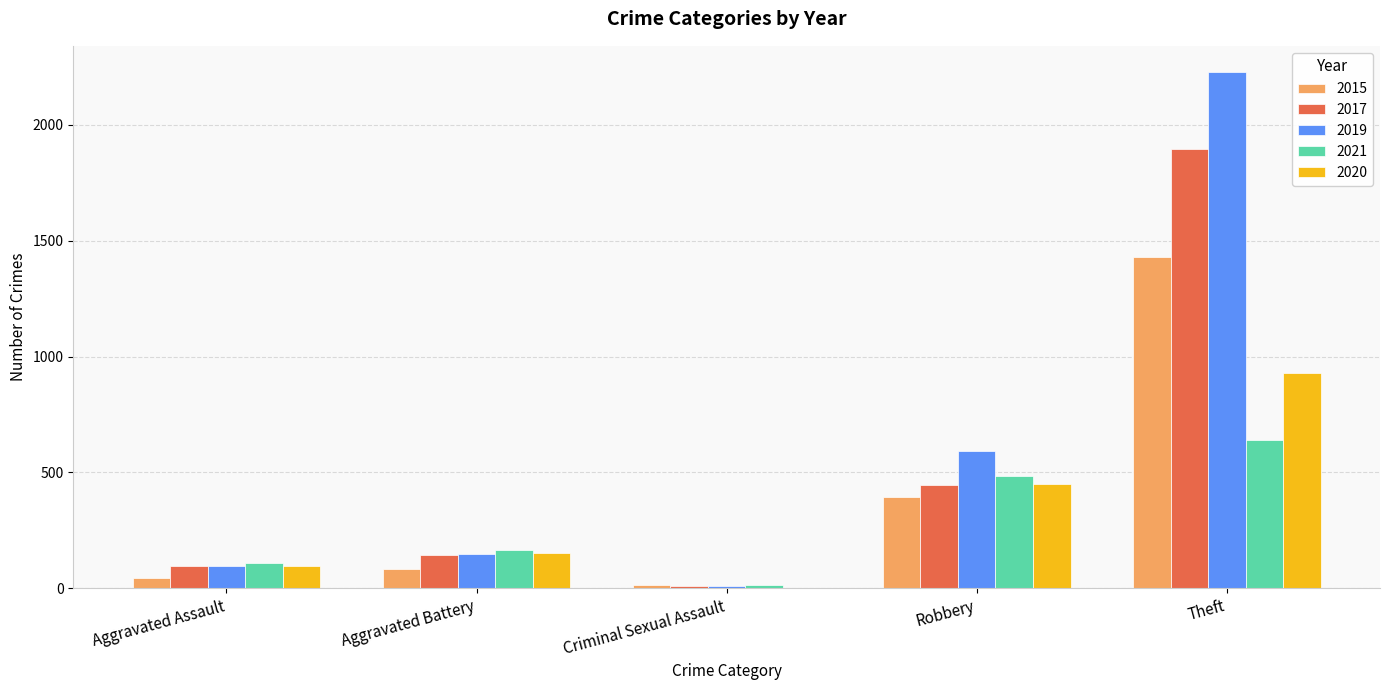

True or false: 2017 has a value of 1896 at Theft.

True